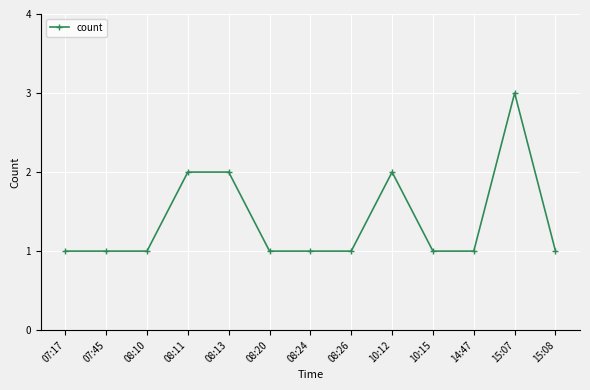

What is the label of the 7th point from the left?

08:24